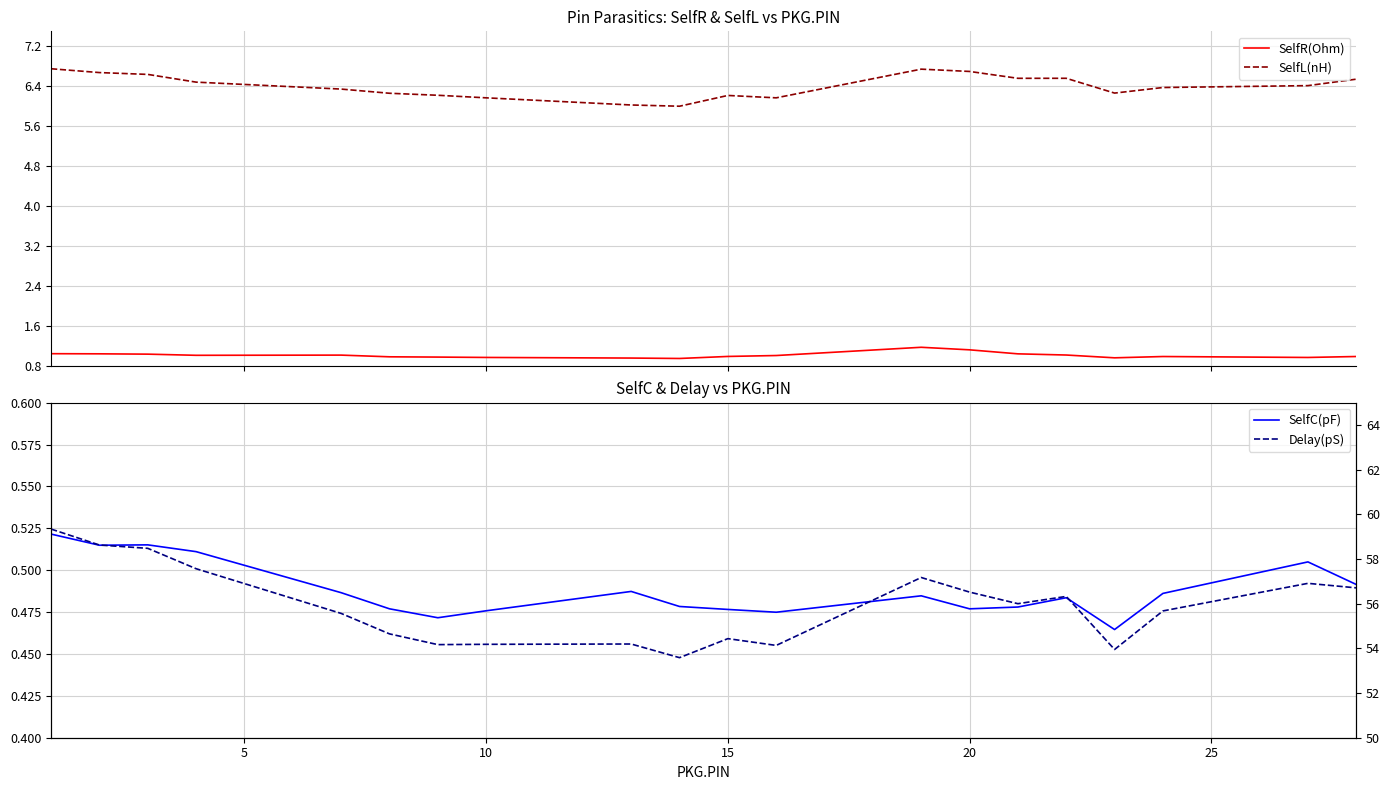

How many values in the Delay(pS) series exceed 56?

10